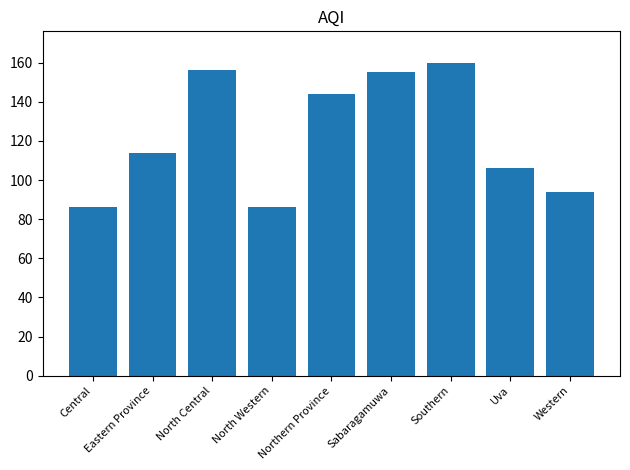

What is the value of the 2nd bar from the left?

114